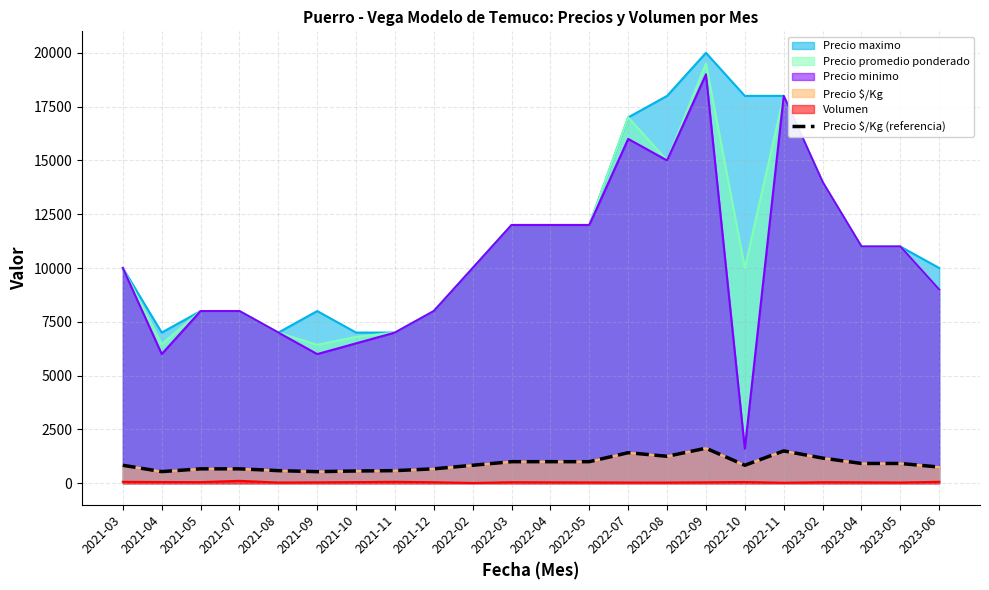

Which label corresponds to the largest value in the chart?

2022-09